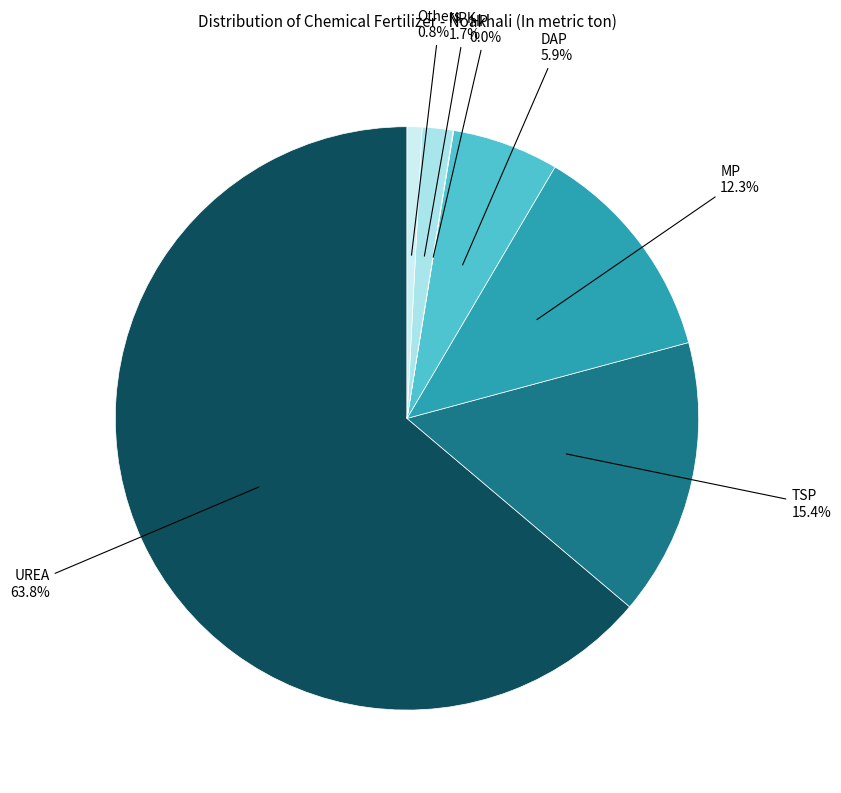

What percentage is the TSP slice, to the nearest percent?

15%